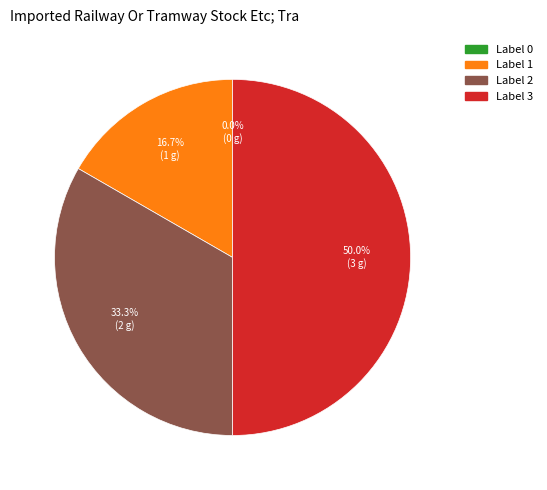

Rank the categories by value from highest to lowest.

3, 2, 1, 0